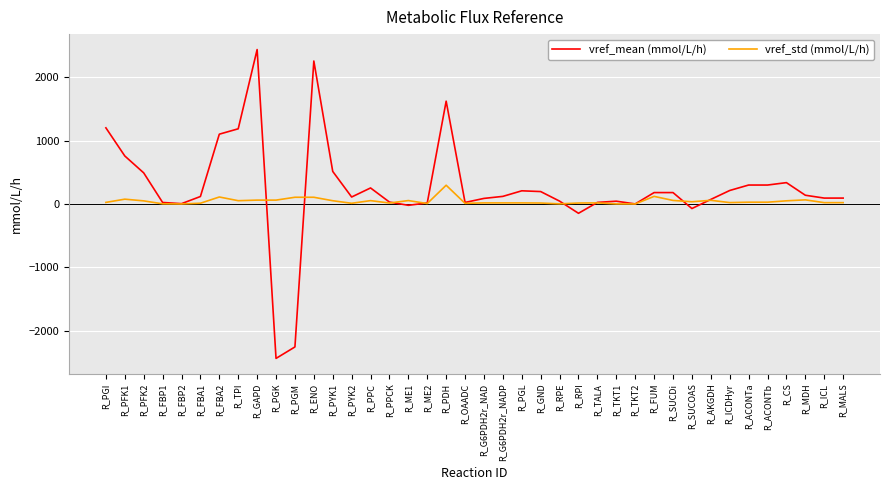

How many distinct data groups are displayed?

2